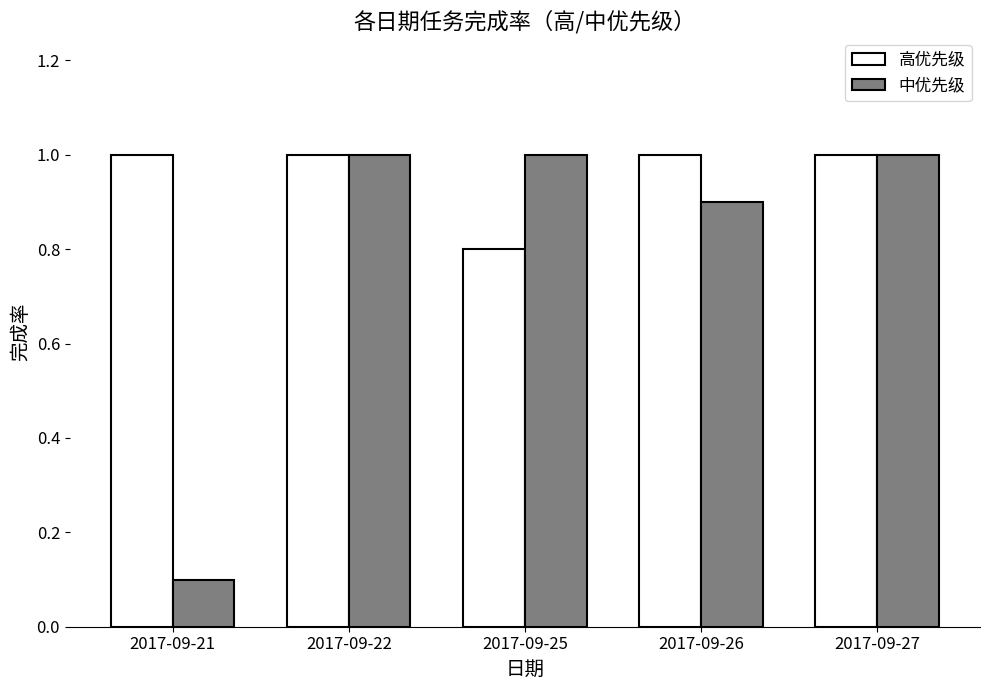

Rank the series at 2017-09-26 from highest to lowest value.

高优先级, 中优先级